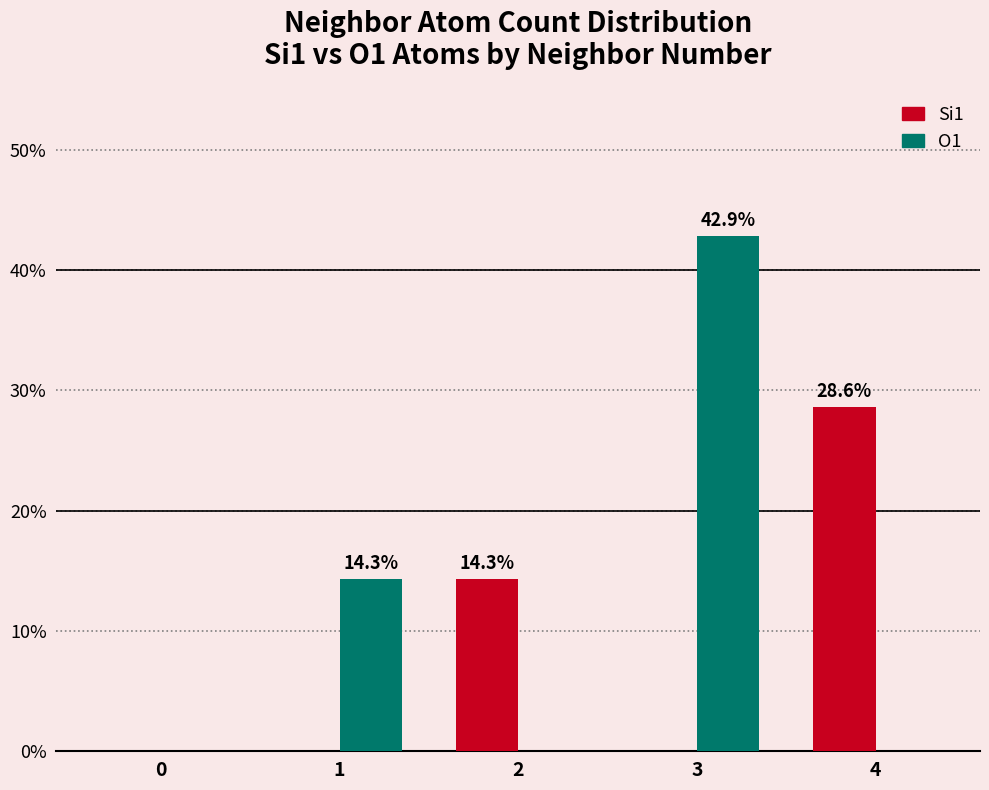

Is the value of Si1 at 0 greater than the value of O1 at 3?

No